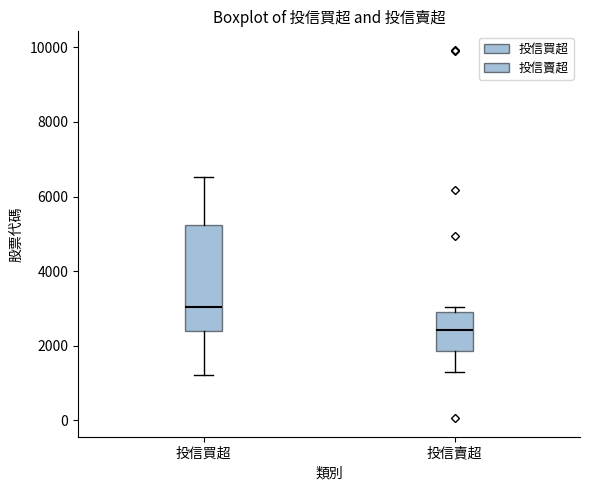

Where does the lower whisker of the box for 投信賣超 end on the y-axis? The values are not printed on the chart, so give them approximately, as read against the axis.

1400